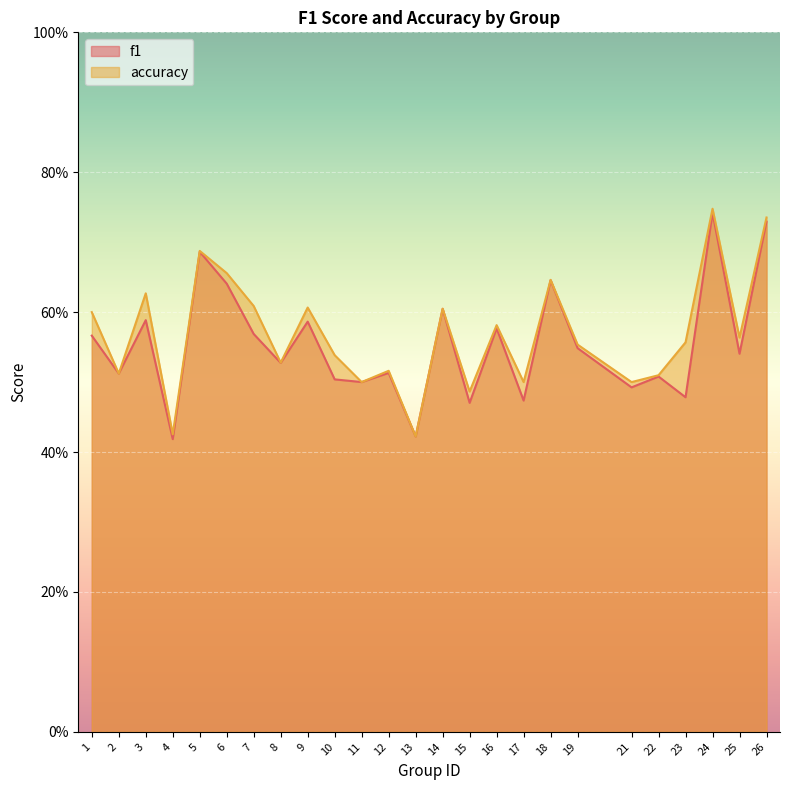

At which category is the sum across all series the highest?

24